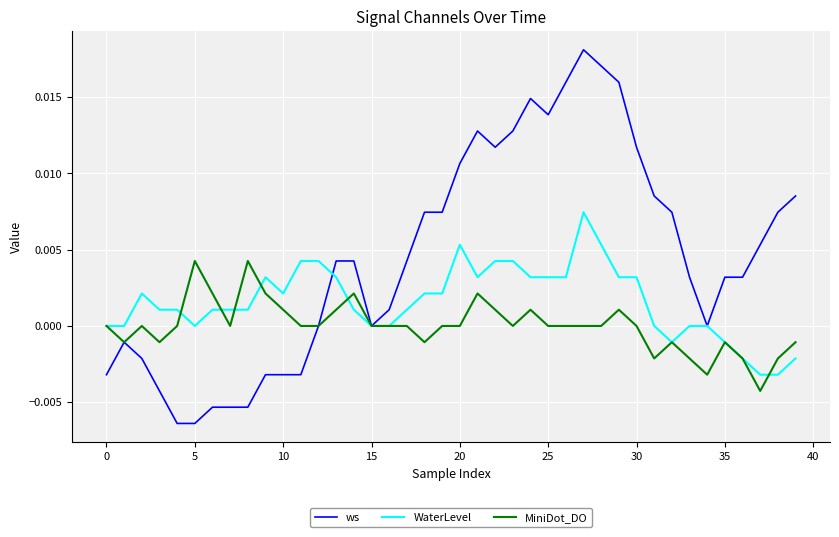

How many distinct data groups are displayed?

3